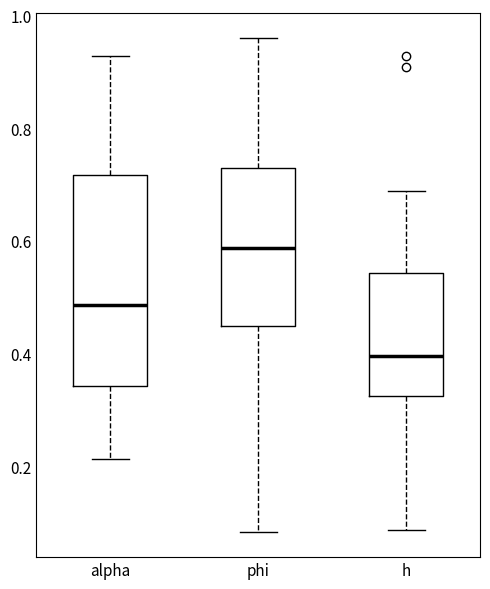

Which box has the highest median line?

phi